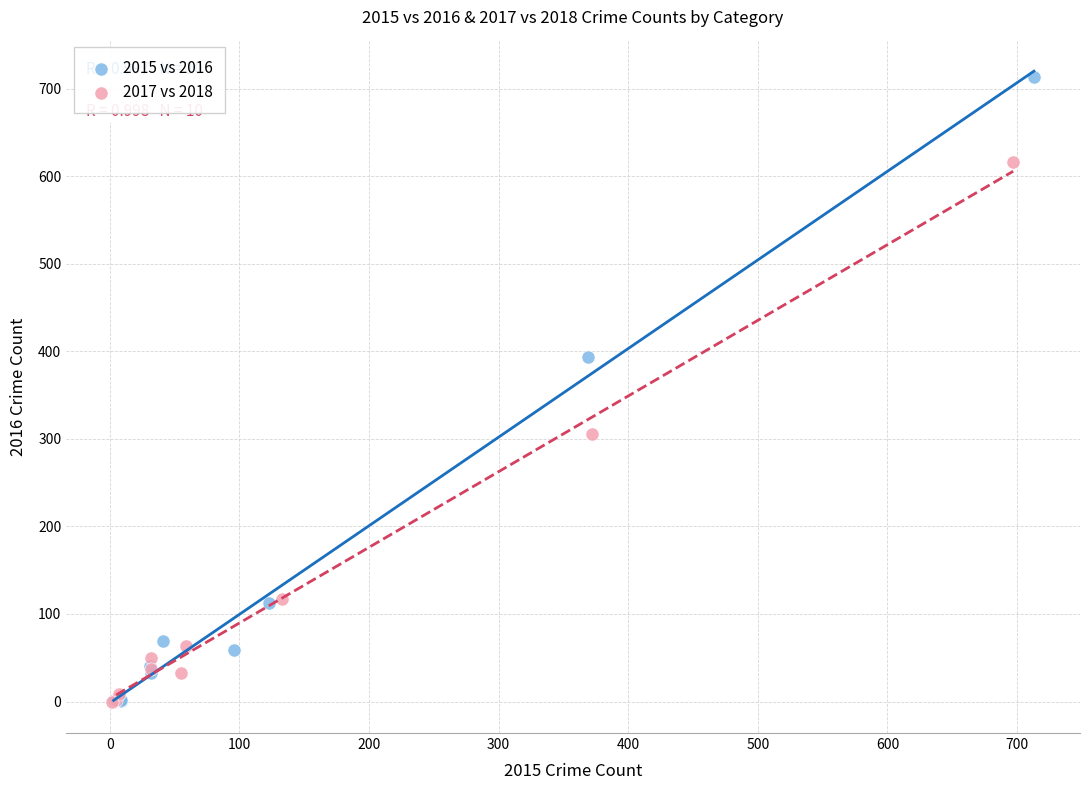

Which series reaches the maximum Y coordinate?

2015 vs 2016